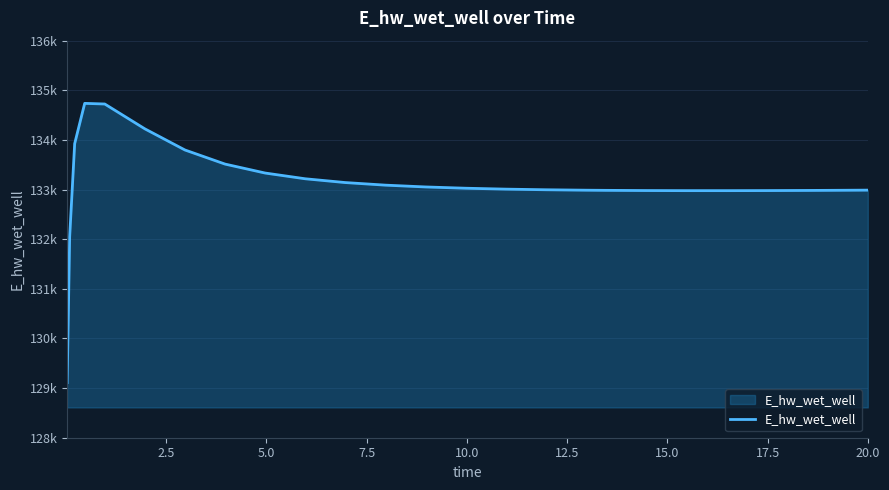

Reading right to left, transcribe all the data shown in this chart.

132988.5	132988.3	132984.1	132982.3	132979.6	132978.1	132978.2	132980.1	132984.2	132987.2	132995.9	133008.7	133027.0	133052.7	133089.0	133141.0	133217.4	133333.0	133513.4	133797.4	134223.6	134723.9	134736.7	133924.9	132046.2	129110.7